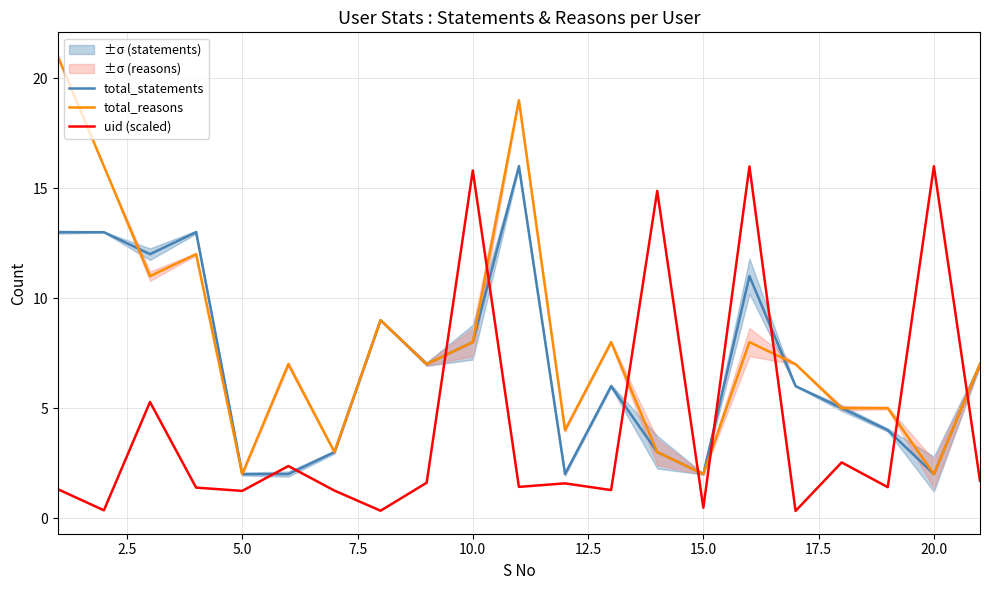

The value of total_statements at 10.0 is 14.1. True or false?

False